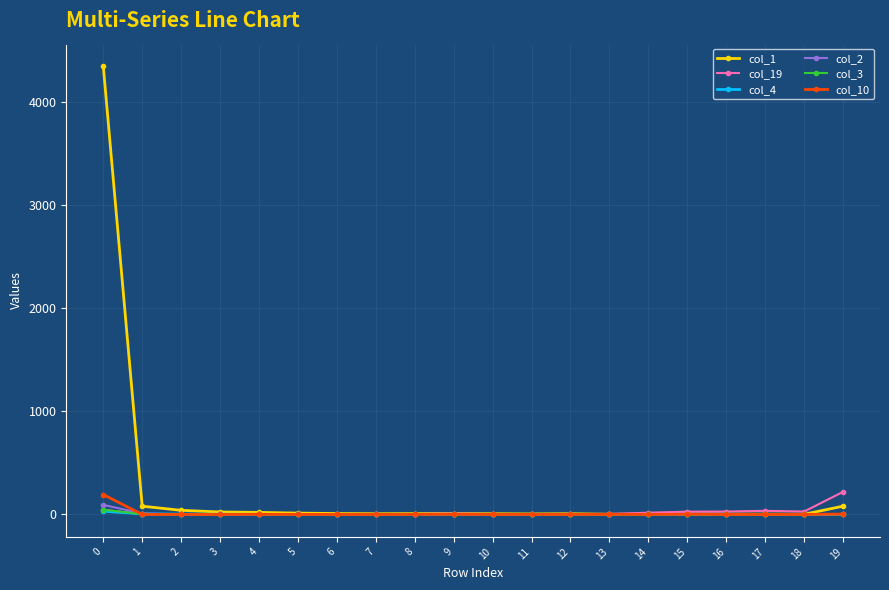

Which series has the widest spread of values?

col_1